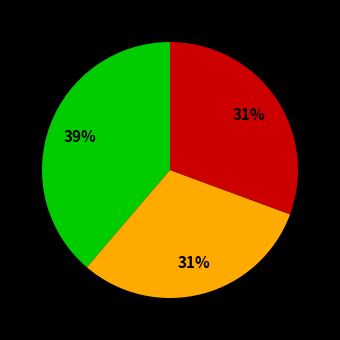

To the nearest percent, what is the average slice percentage?

33%